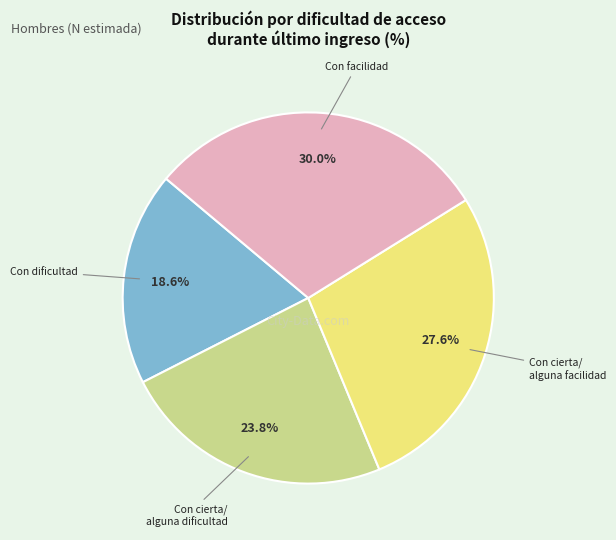

Is there a majority slice in this chart?

No